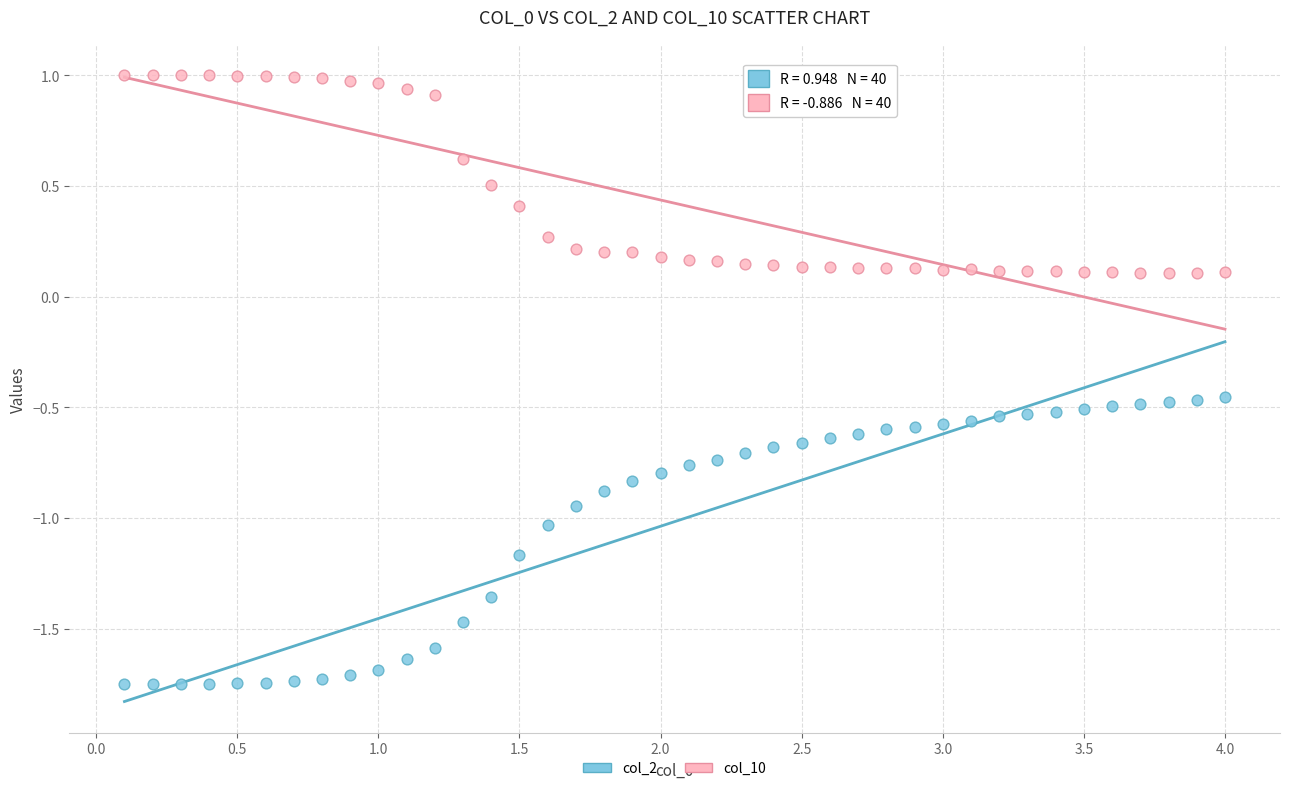

Which series has the widest spread of Y values?

col_2